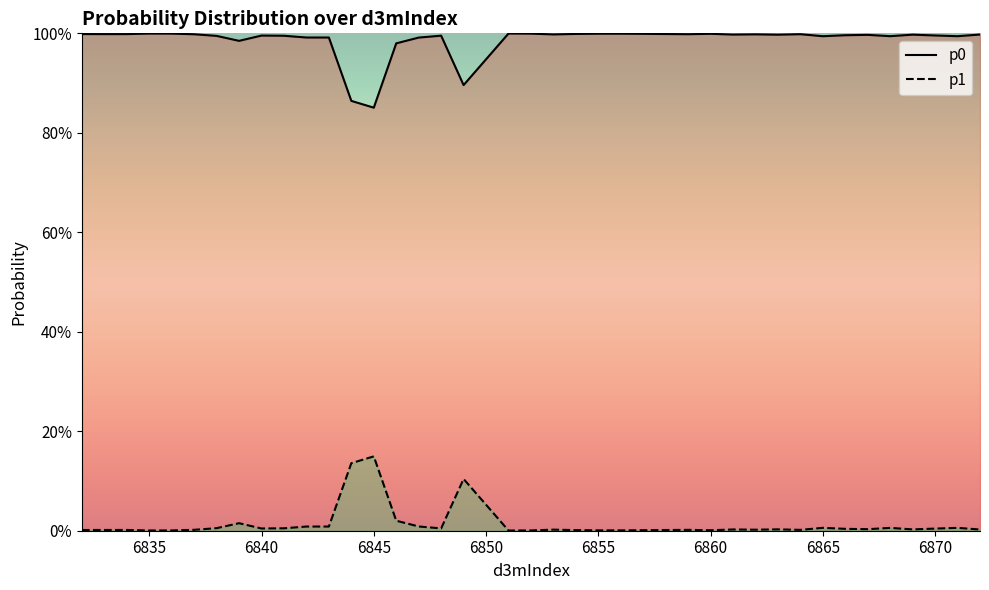

What is the difference between the second highest and second lowest values in the p1 series?

0.1